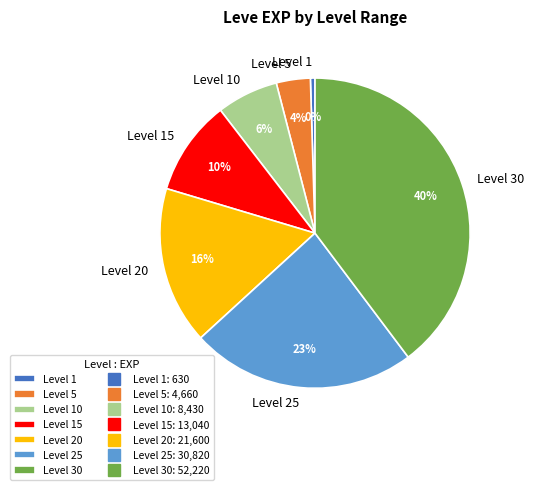

To the nearest percent, what is the difference between the Level 5 and Level 30 slice percentages?

36%